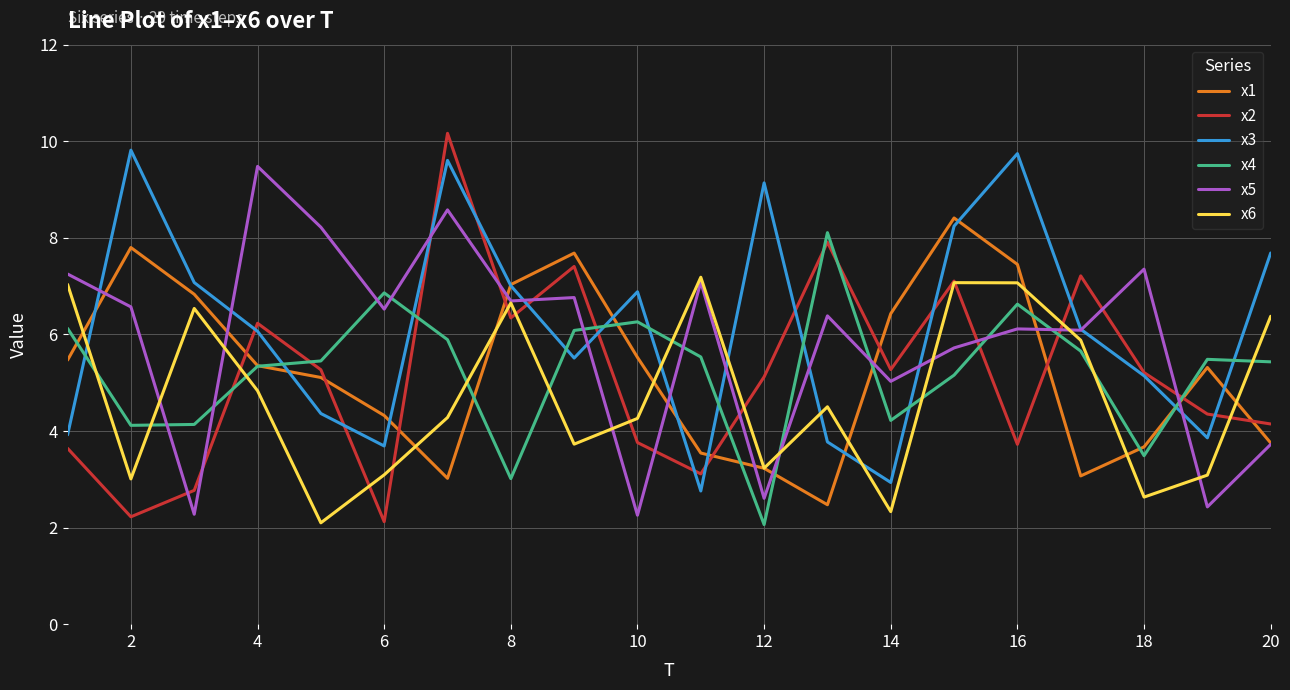

What is the minimum value shown in the chart?

2.1